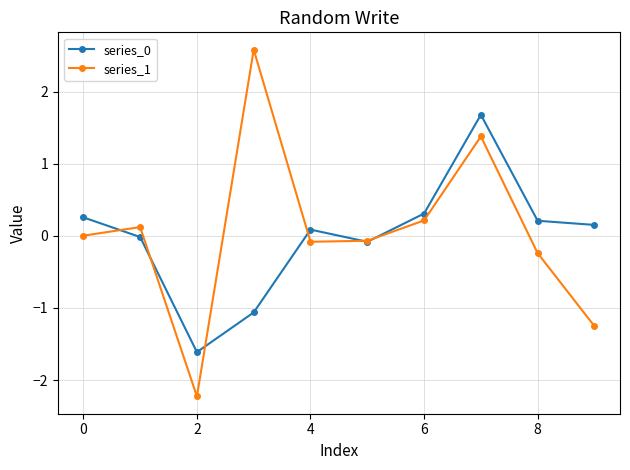

True or false: series_0 has more than 0 interior local peaks.

True